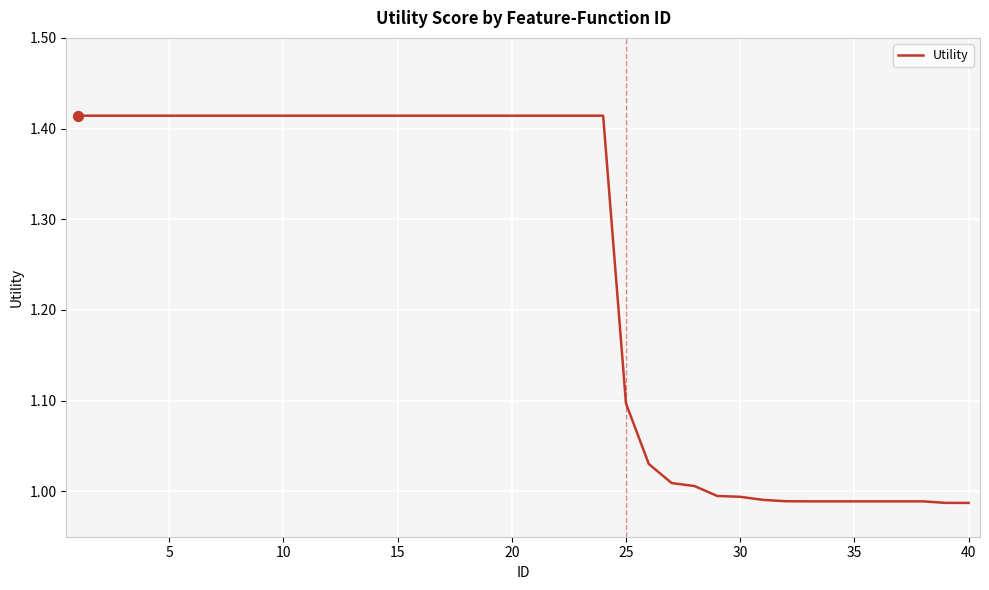

What is the difference between the maximum and minimum values?

0.4